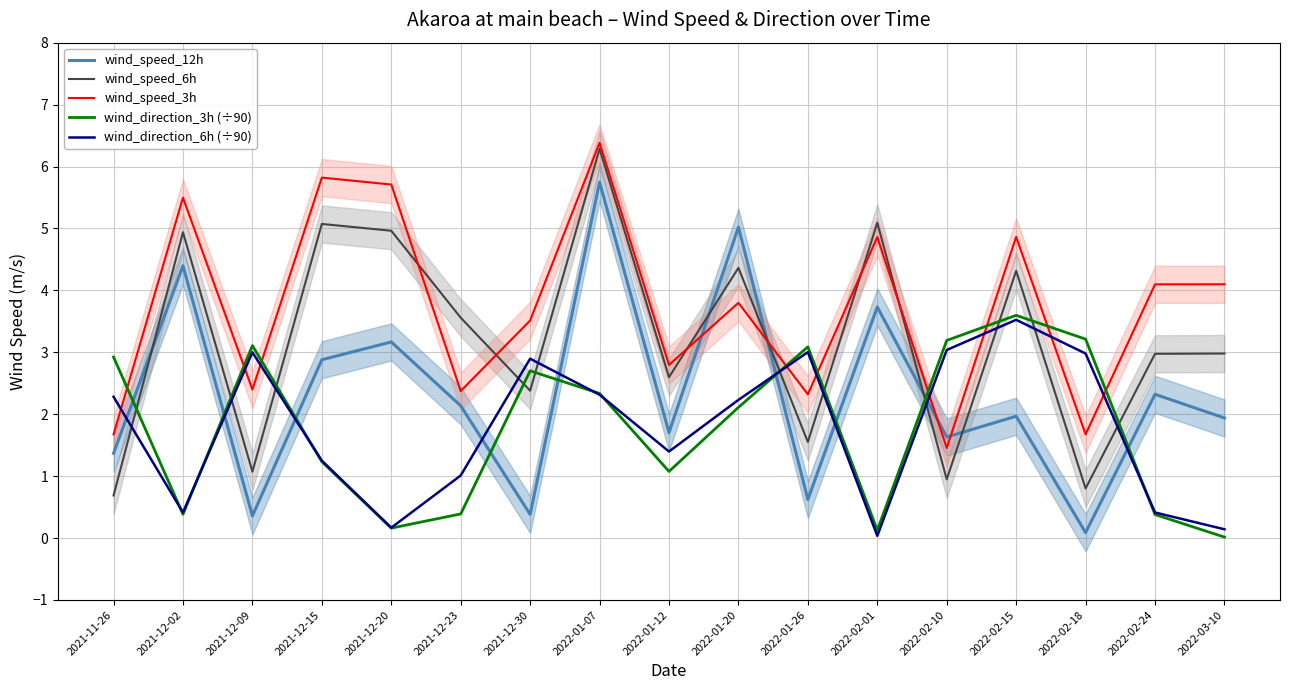

Reading left to right, transcribe all the data shown in this chart.

wind_speed_12h: 1.4	4.4	0.4	2.9	3.2	2.1	0.4	5.7	1.7	5.0	0.6	3.7	1.6	2.0	0.1	2.3	1.9
wind_speed_6h: 0.7	4.9	1.1	5.1	5.0	3.6	2.4	6.3	2.6	4.4	1.6	5.1	0.9	4.3	0.8	3.0	3.0
wind_speed_3h: 1.7	5.5	2.4	5.8	5.7	2.4	3.5	6.4	2.8	3.8	2.3	4.9	1.5	4.9	1.7	4.1	4.1
wind_direction_3h (÷90): 2.9	0.4	3.1	1.2	0.2	0.4	2.7	2.3	1.1	2.1	3.1	0.1	3.2	3.6	3.2	0.4	0.0
wind_direction_6h (÷90): 2.3	0.4	3.0	1.2	0.2	1.0	2.9	2.3	1.4	2.2	3.0	0.0	3.0	3.5	3.0	0.4	0.1